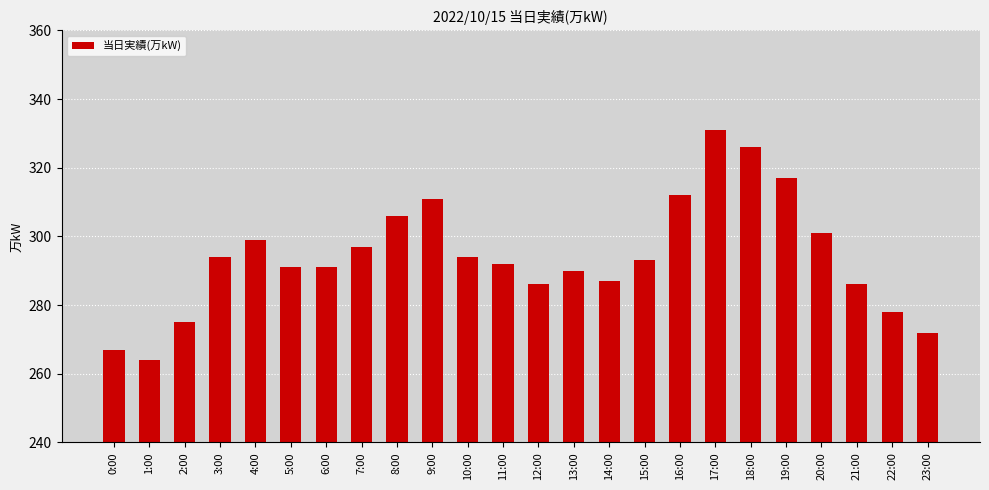

Reading left to right, what are all the values shown in this chart?

0:00=267	1:00=264	2:00=275	3:00=294	4:00=299	5:00=291	6:00=291	7:00=297	8:00=306	9:00=311	10:00=294	11:00=292	12:00=286	13:00=290	14:00=287	15:00=293	16:00=312	17:00=331	18:00=326	19:00=317	20:00=301	21:00=286	22:00=278	23:00=272